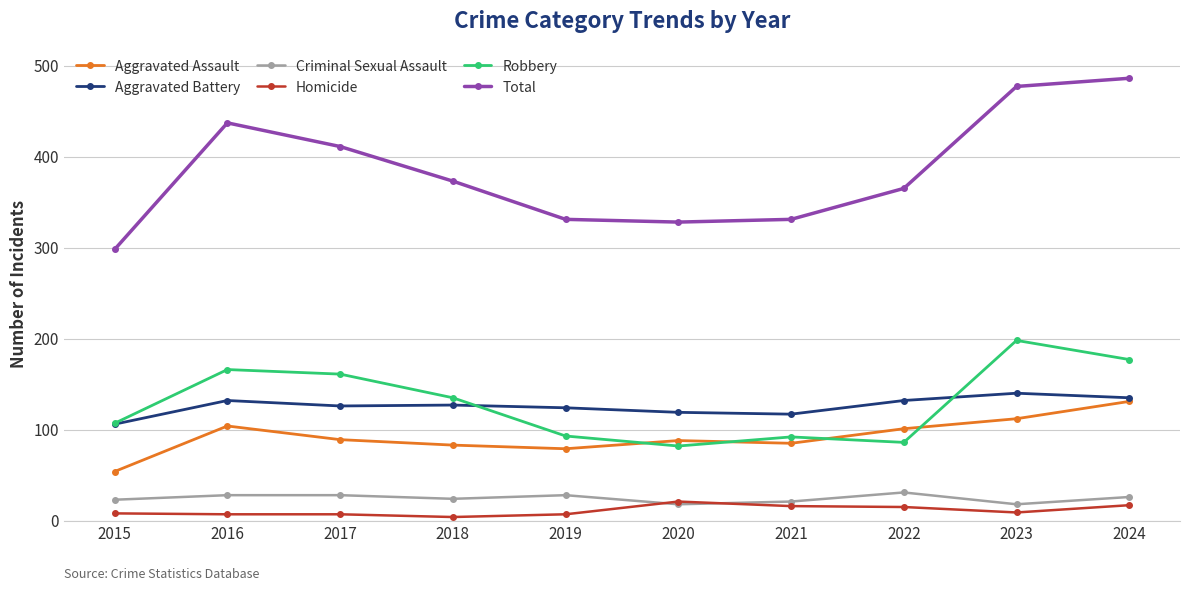

What are all the series names shown in the legend?

Aggravated Assault, Aggravated Battery, Criminal Sexual Assault, Homicide, Robbery, Total